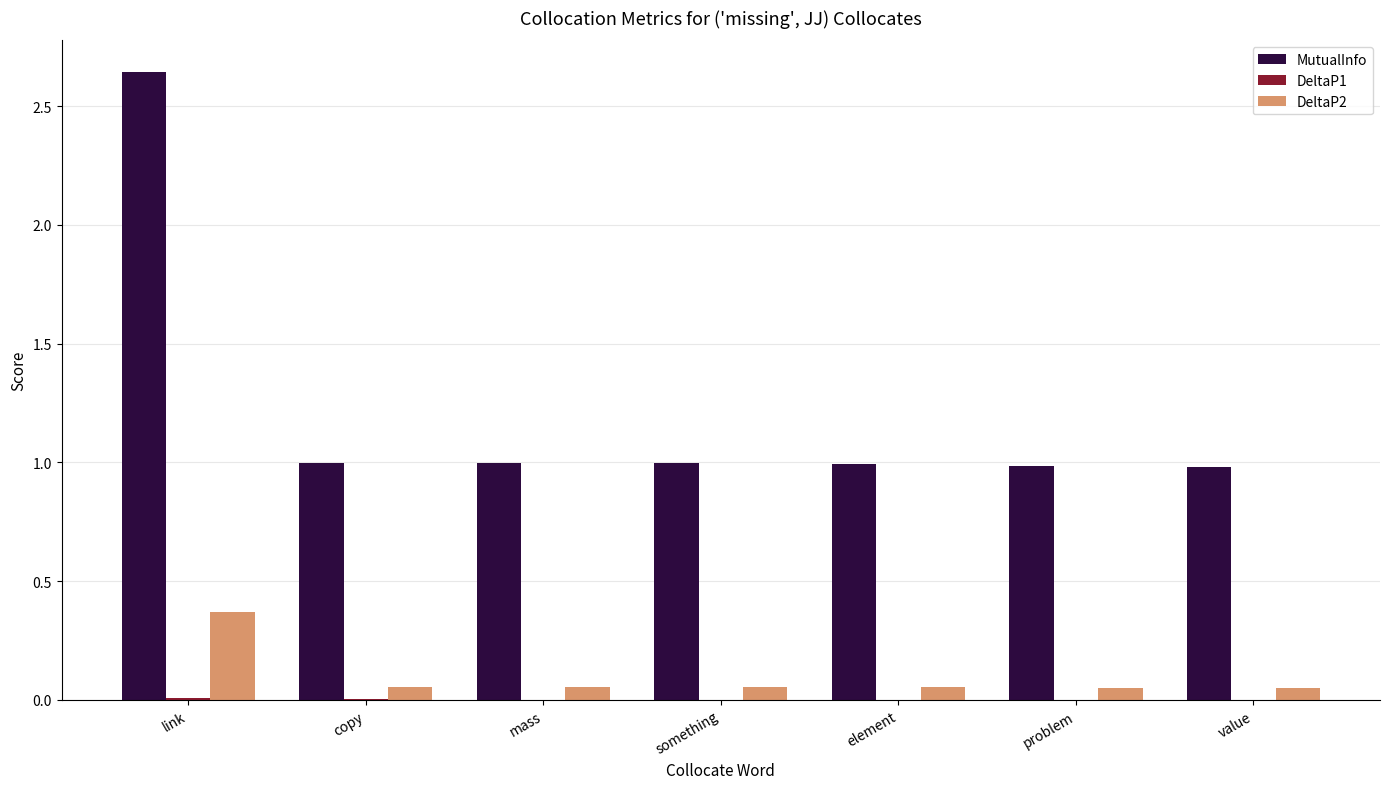

Which series has the largest range (max minus min)?

MutualInfo